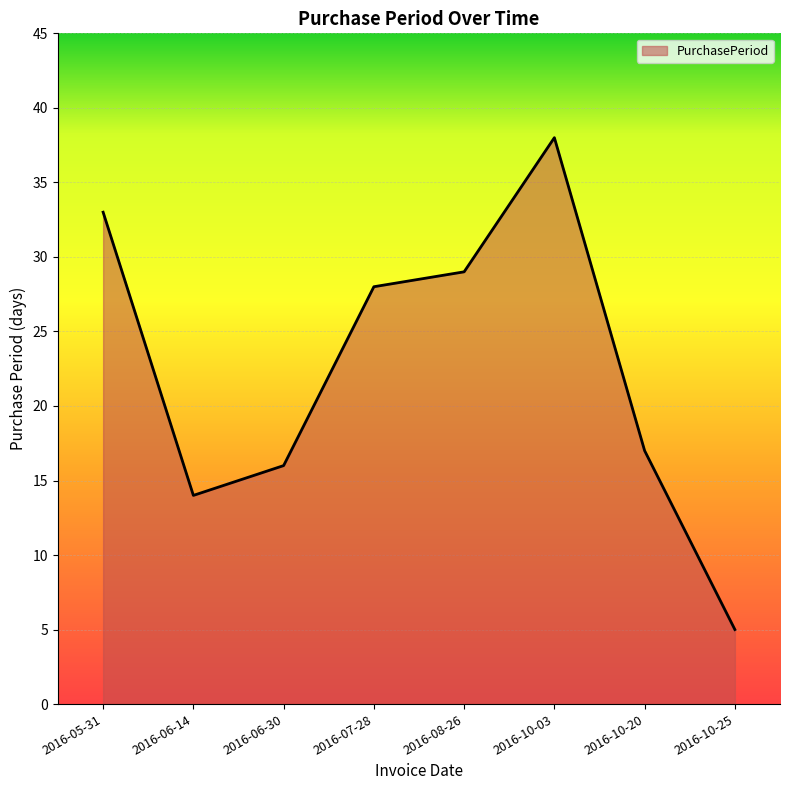

The value at 2016-06-14 is 14. True or false?

True